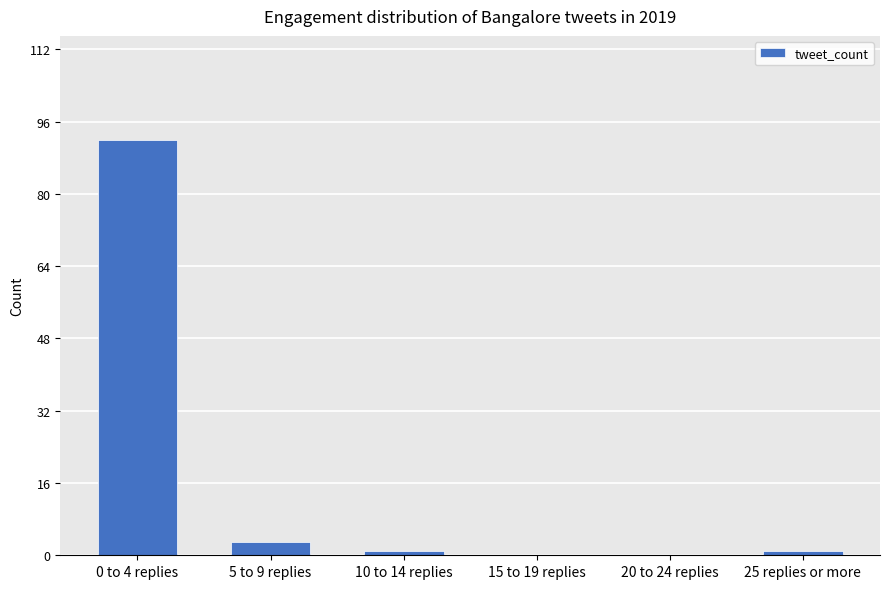

What is the sum of all values?

97